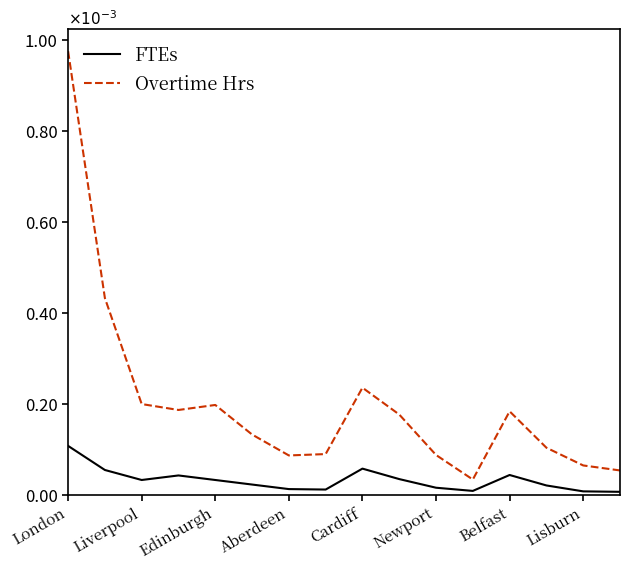

What is the difference between the maximum and minimum values in the Overtime Hrs series?

0.9